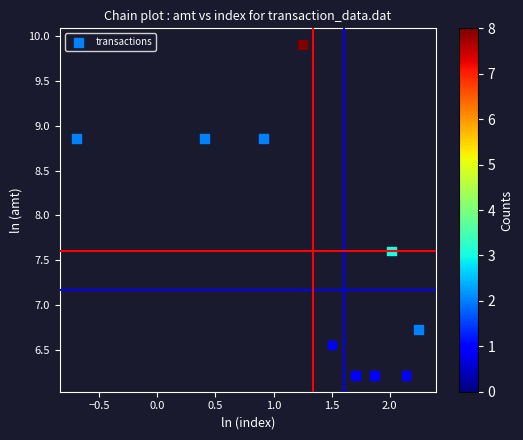

What is the average Y value?

7.6